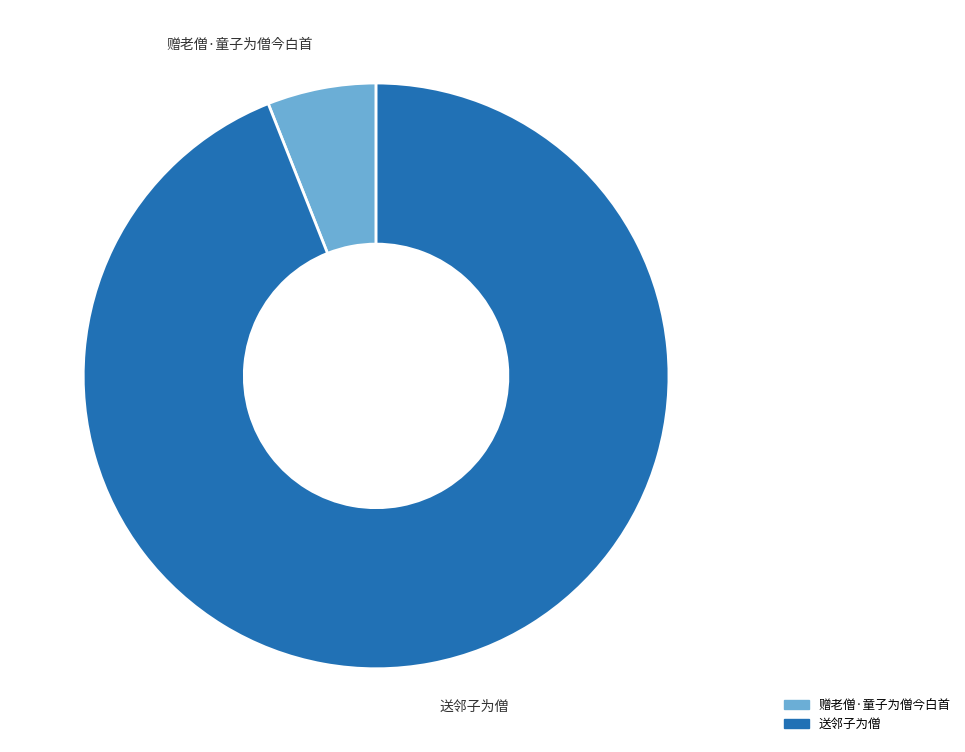

Which slice is the smallest?

赠老僧·童子为僧今白首